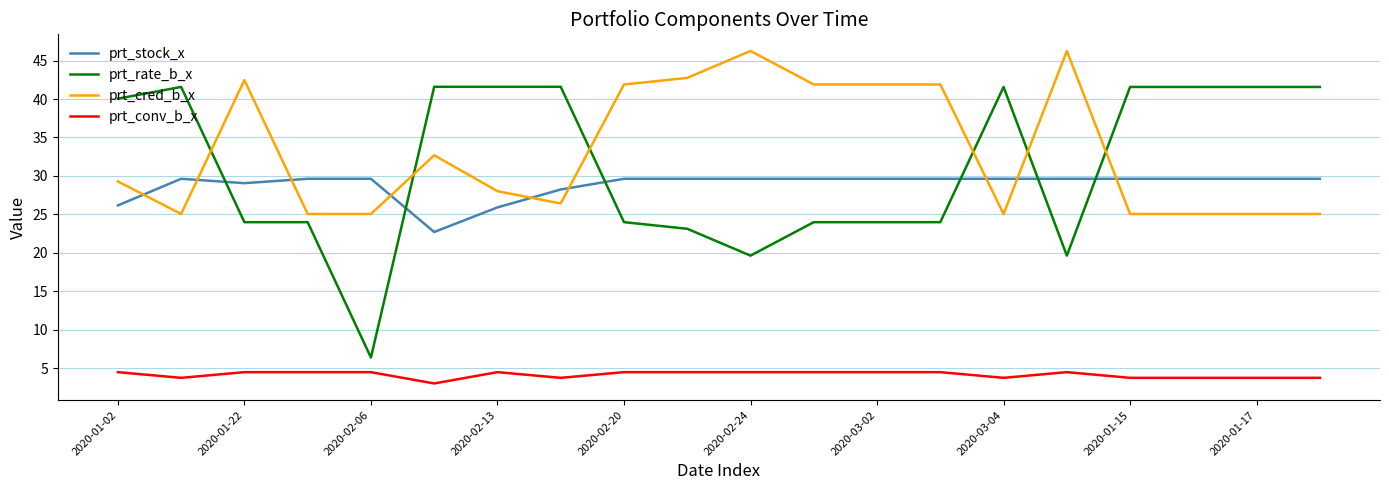

What is the lowest value of the prt_conv_b_x series?

3.0